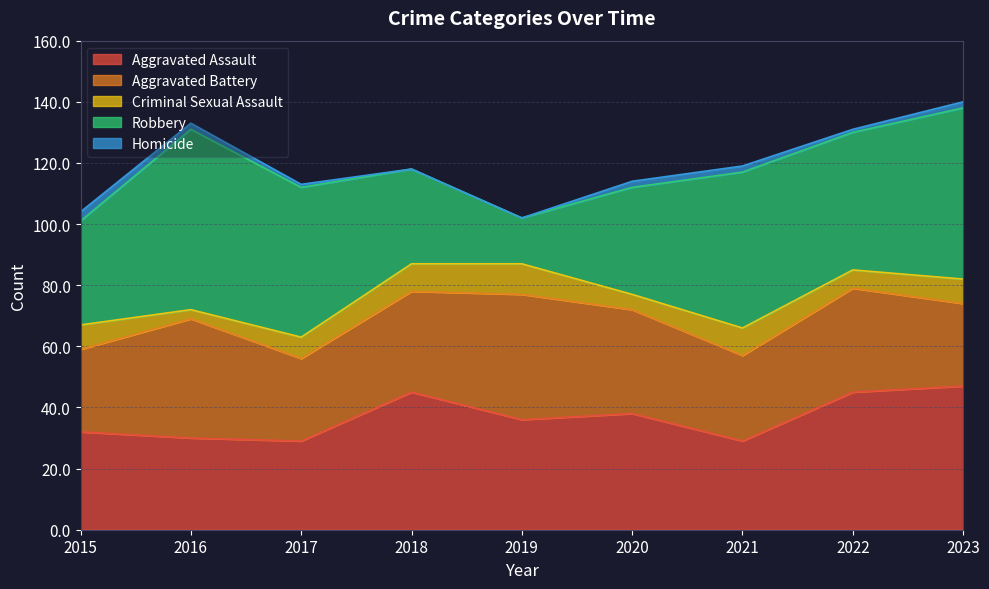

Reading left to right, transcribe all the data shown in this chart.

Aggravated Assault: 32	30	29	45	36	38	29	45	47
Aggravated Battery: 27	39	27	33	41	34	28	34	27
Criminal Sexual Assault: 8	3	7	9	10	5	9	6	8
Robbery: 34	59	49	31	15	35	51	45	56
Homicide: 3	2	1	0	0	2	2	1	2